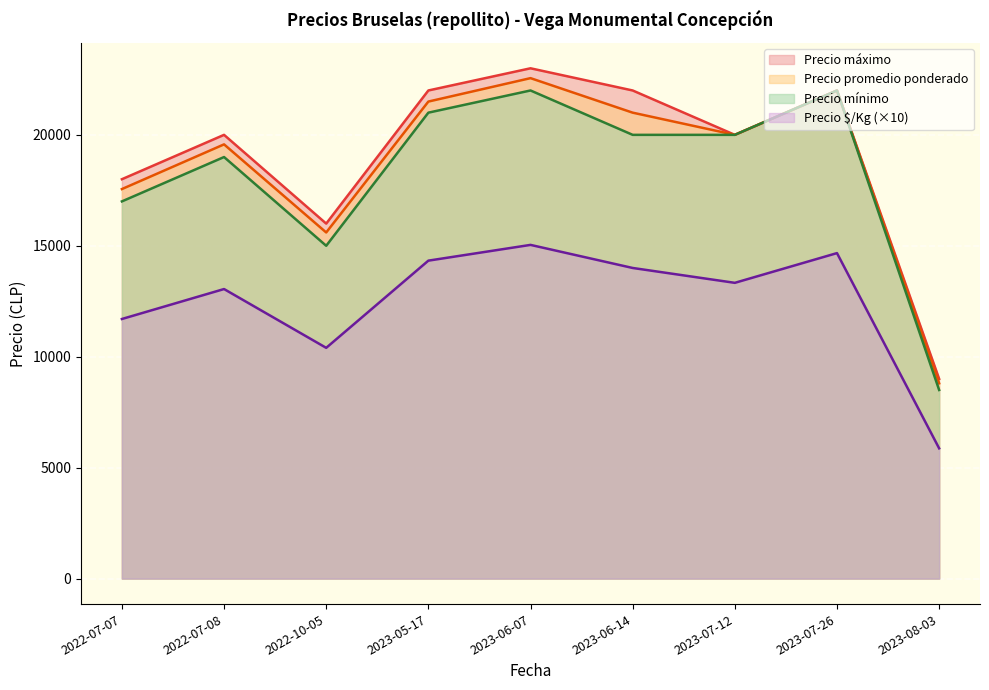

At how many categories does at least one series exceed 19047?

6